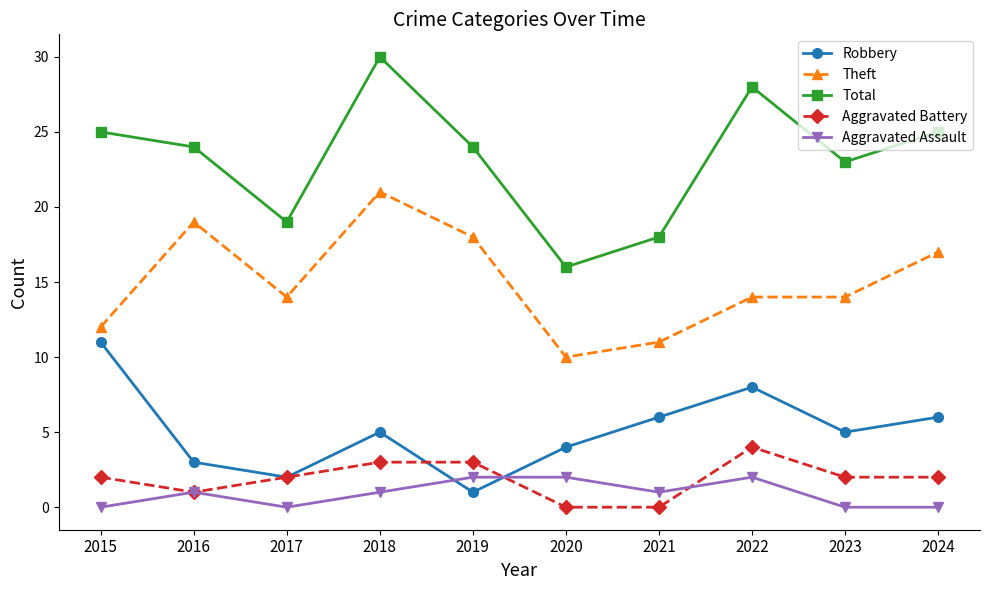

True or false: Theft has a value of 14 at 2022.

True